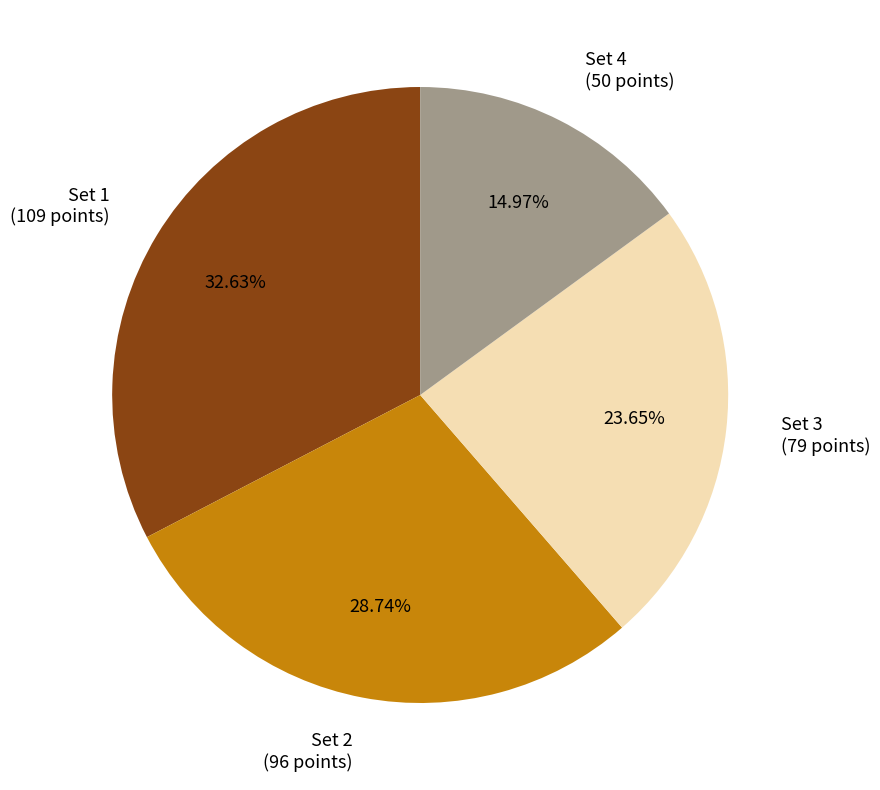

Is it true that Set 2 is 20% of the pie?

False